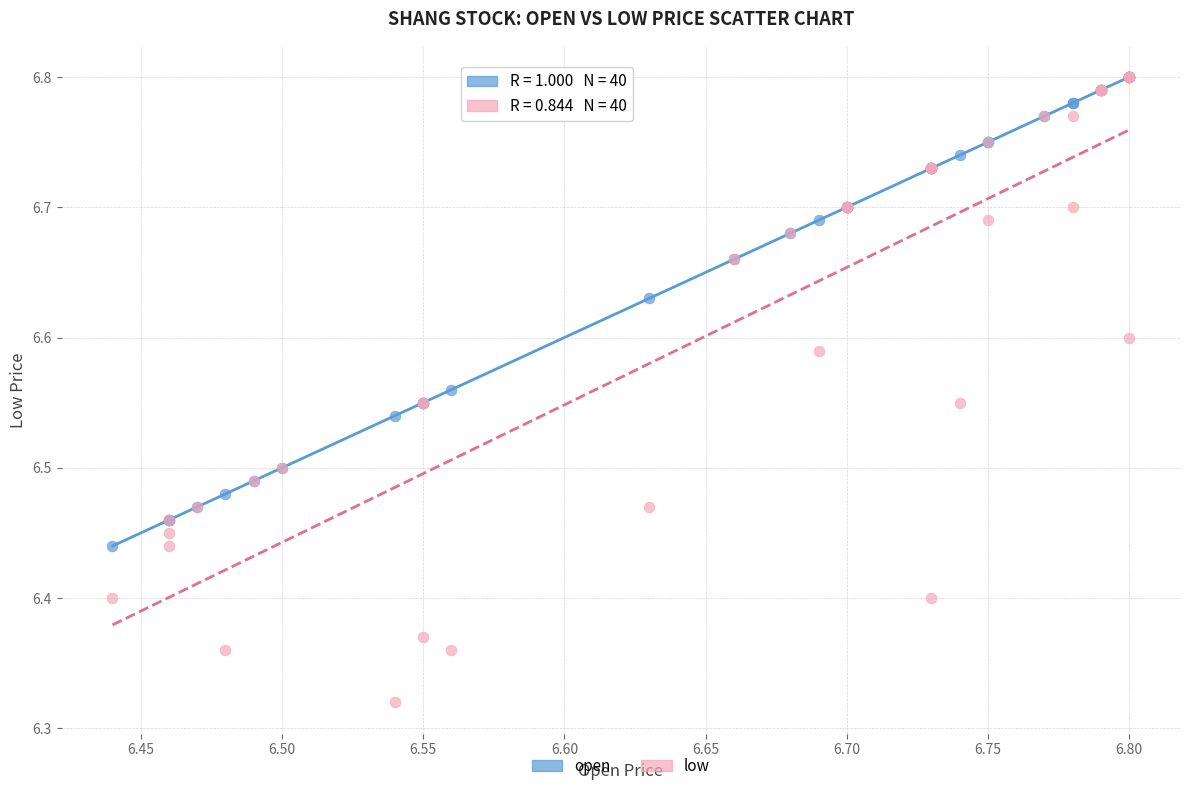

Which series contains the lowest Y value?

low